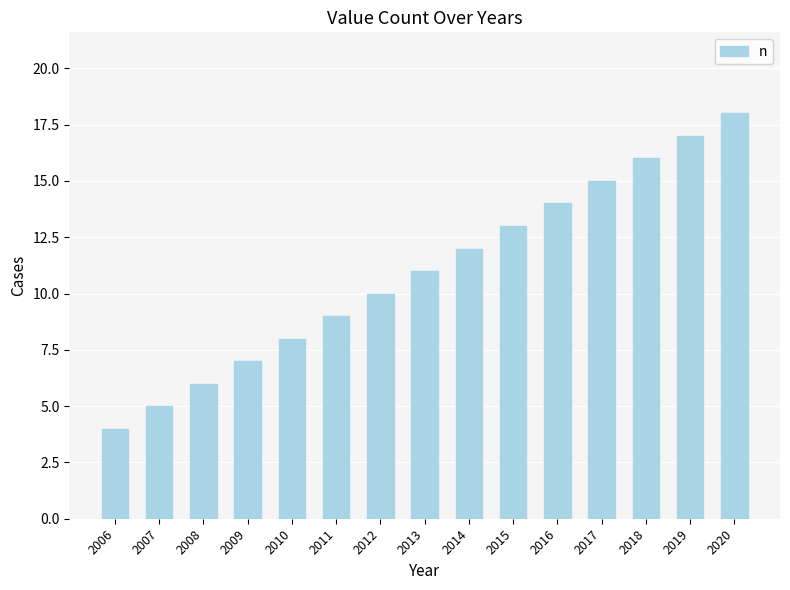

What is the maximum value shown in the chart?

18